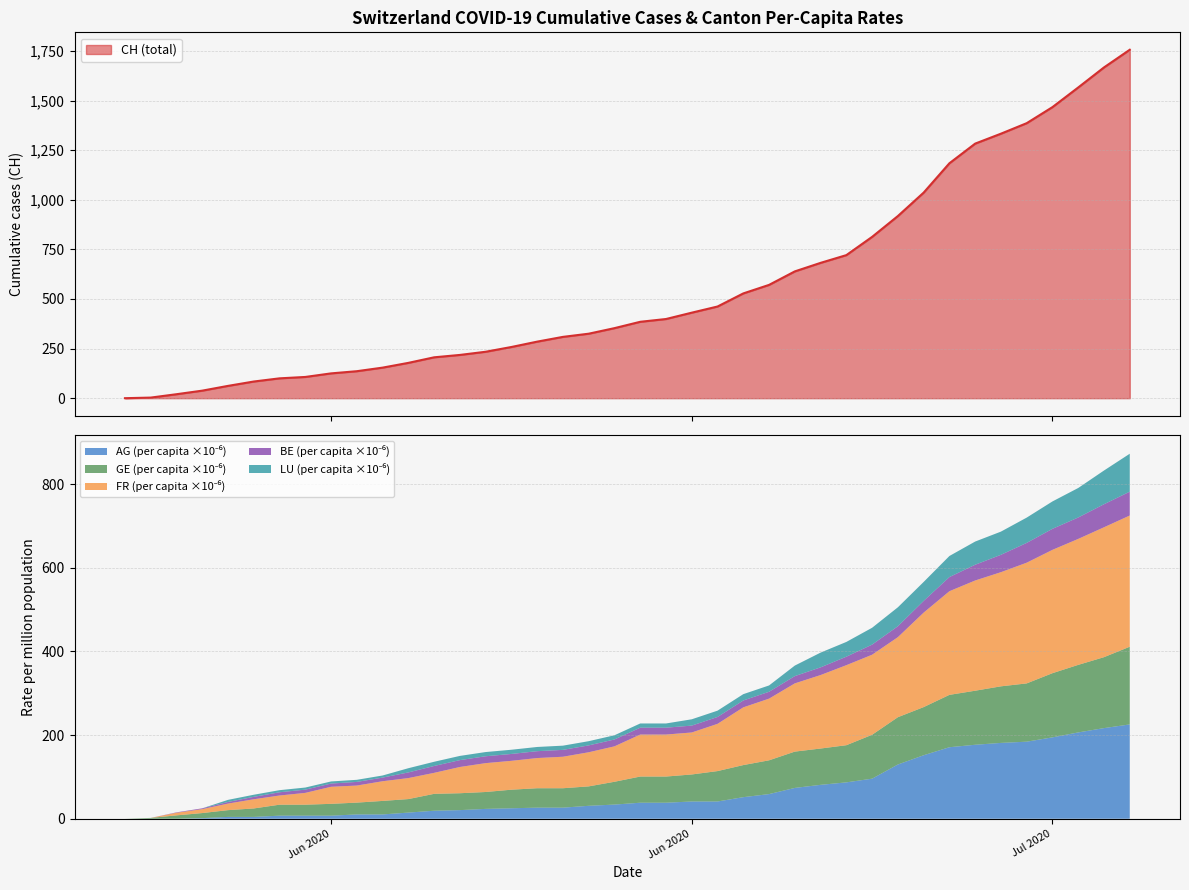

Is it true that AG_pc equals 0.0 at CH?

True